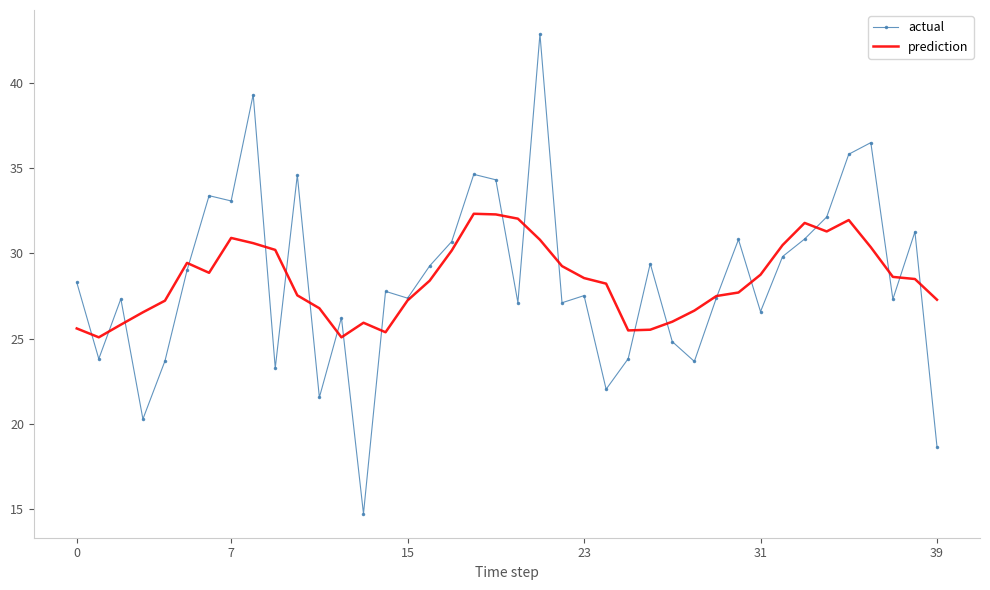

Which series ends up on top after the final intersection of prediction and actual?

prediction